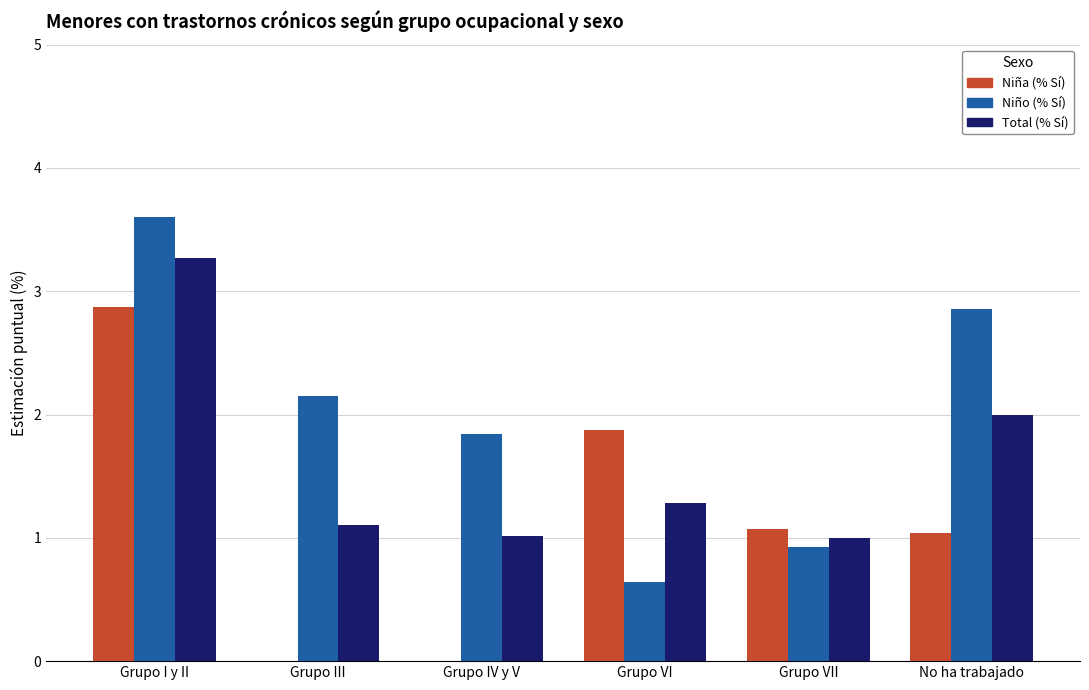

The value of Niña (% Sí) at Grupo VII is 1.6. True or false?

False